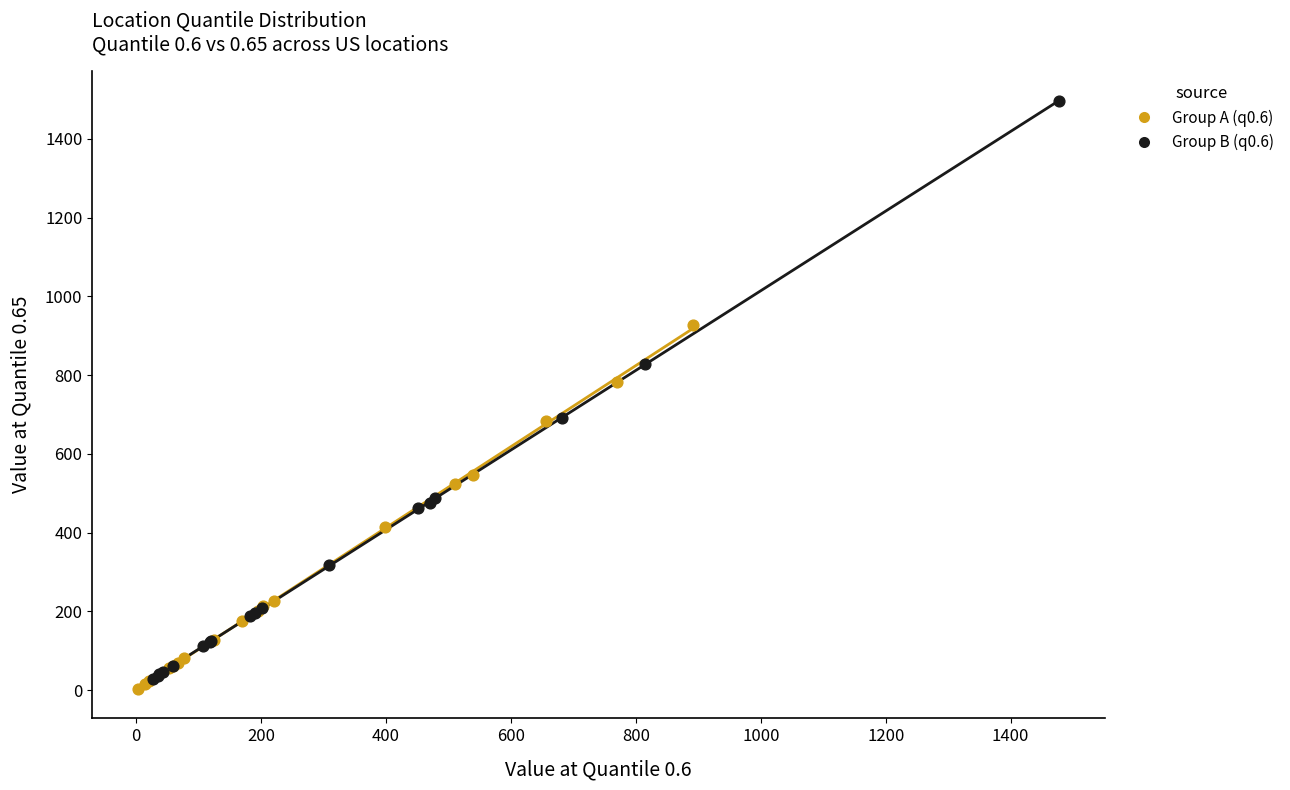

Which series reaches the maximum Y coordinate?

Group B (q0.6)